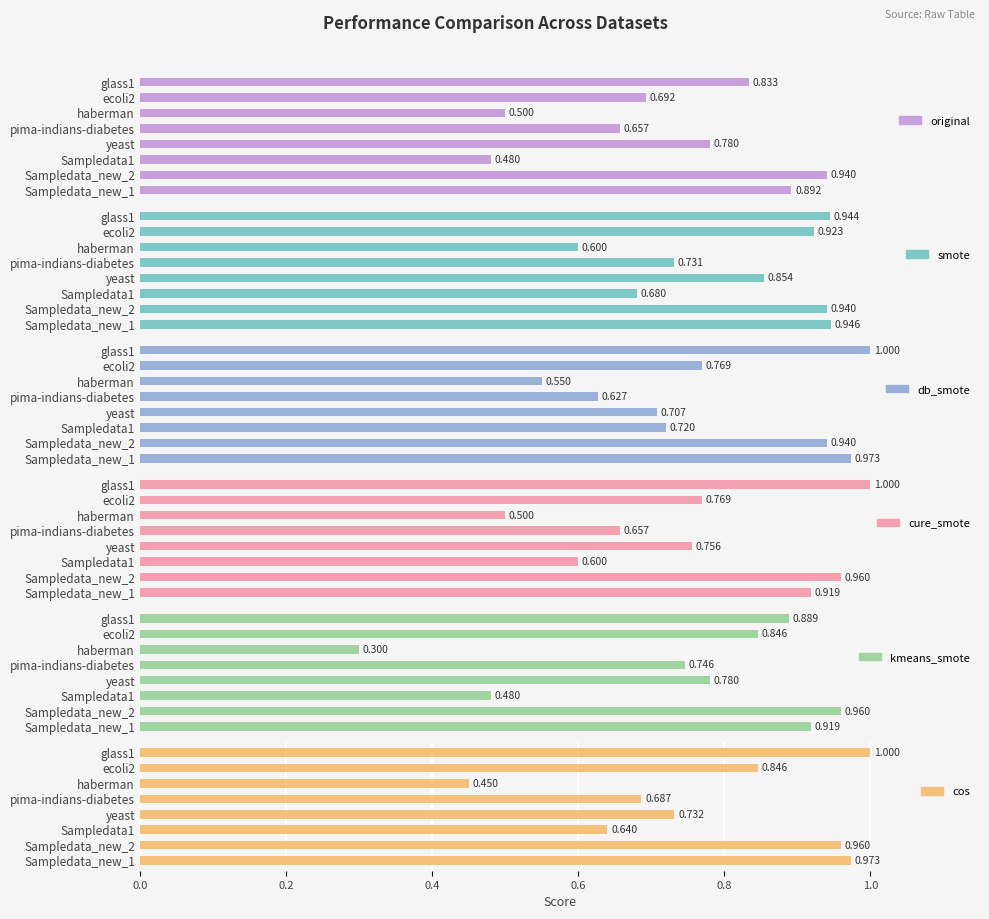

What is the average value of the cos series?

0.8